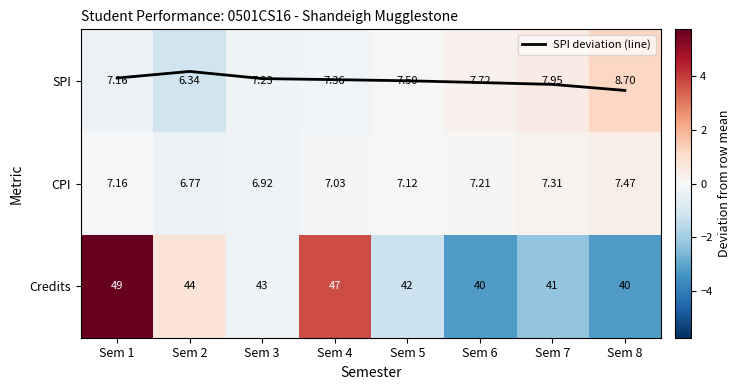

Is the value of SPI at Sem 6 greater than the value of SPI deviation (line) at Sem 3?

Yes